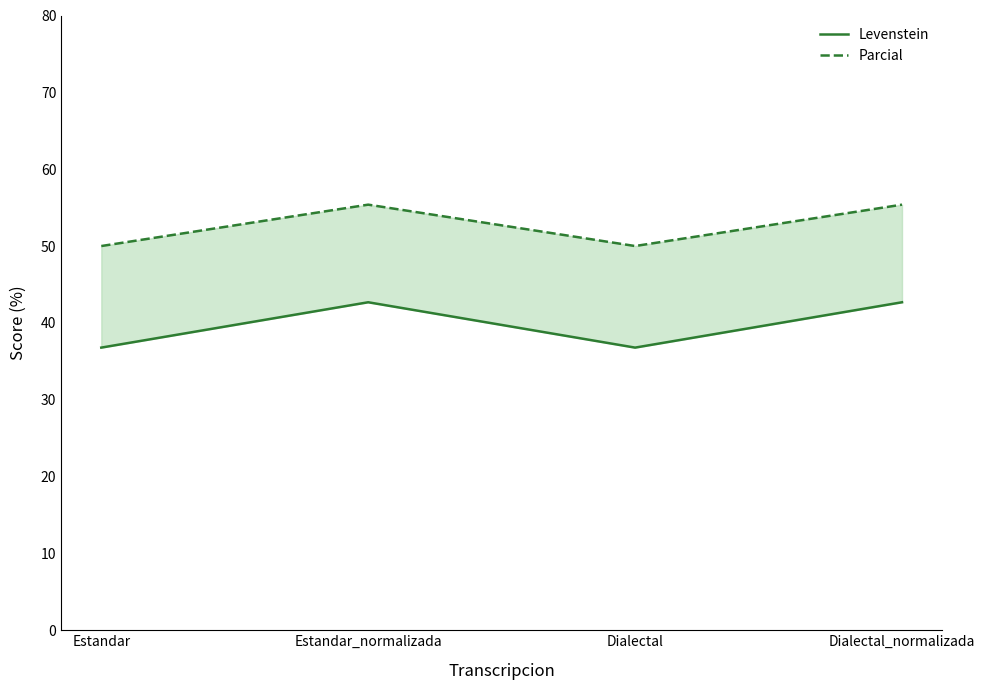

Is it true that Levenstein equals 12.3 at Dialectal_normalizada?

False